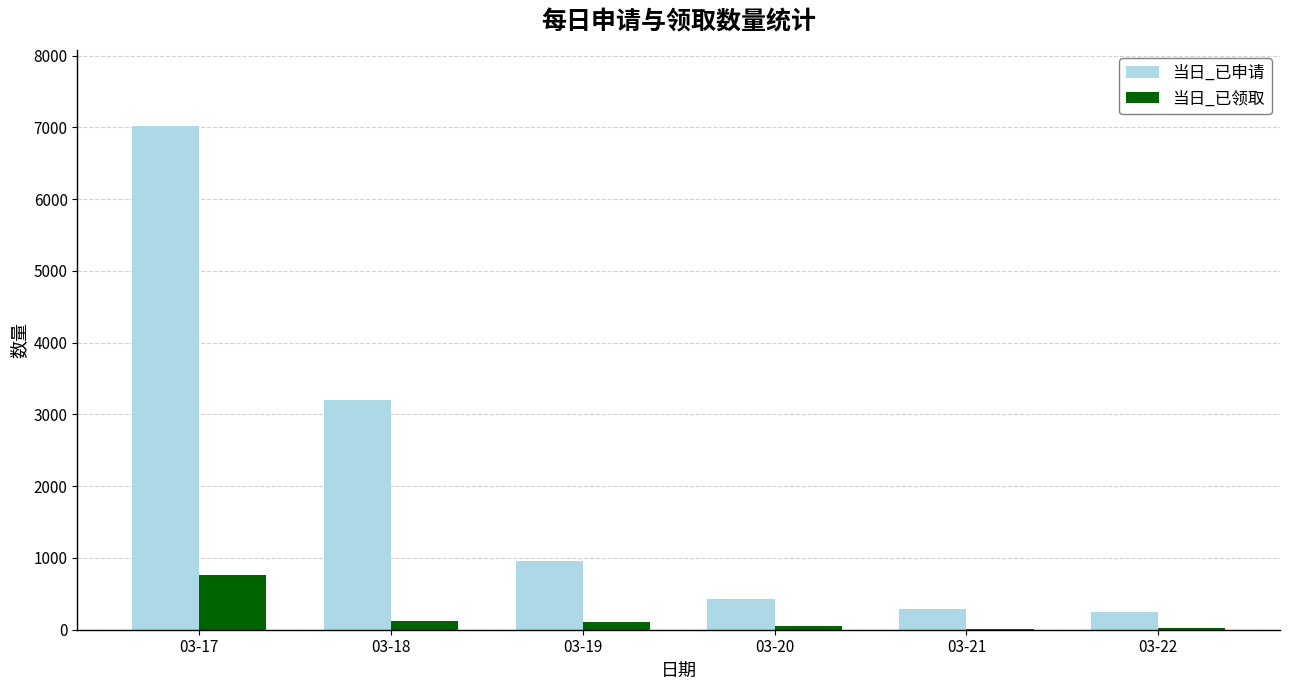

Which series has the largest total across all categories?

当日_已申请